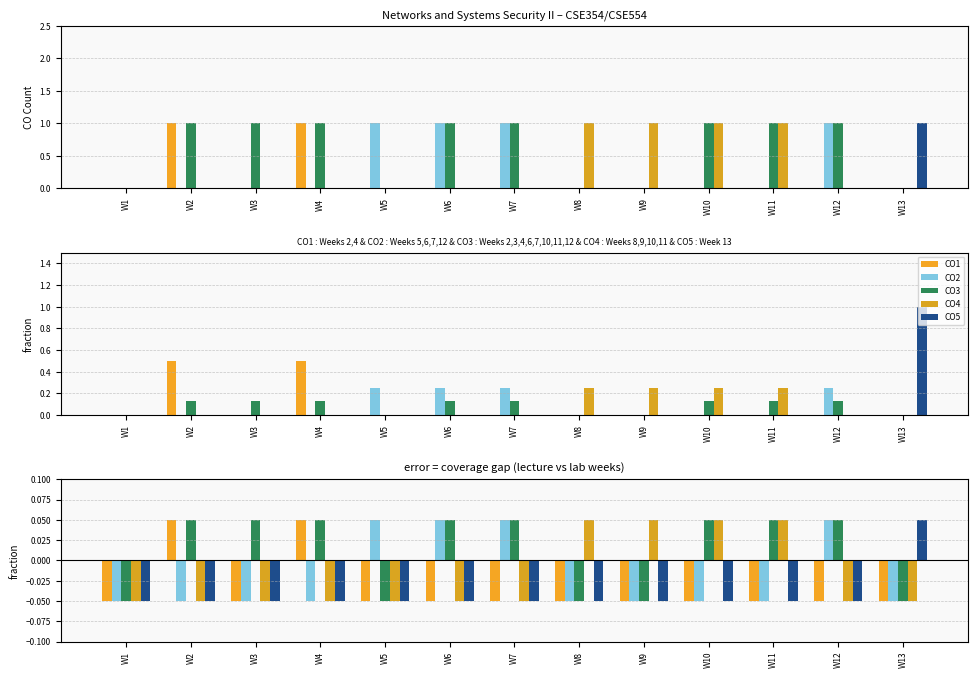

Between W11 and W12, which series saw the biggest shift?

CO2